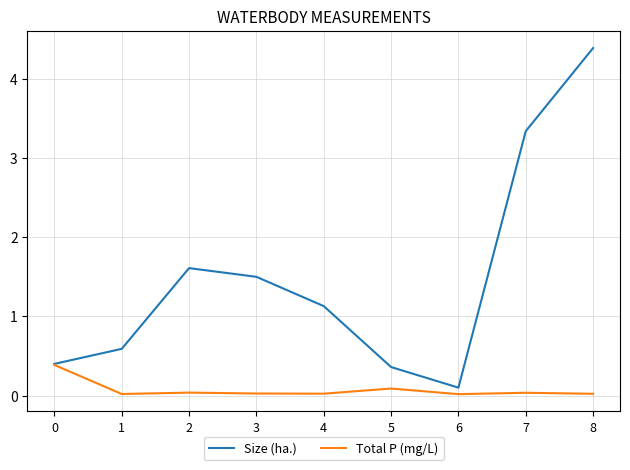

Which series changed the most between 6 and 8?

Size (ha.)